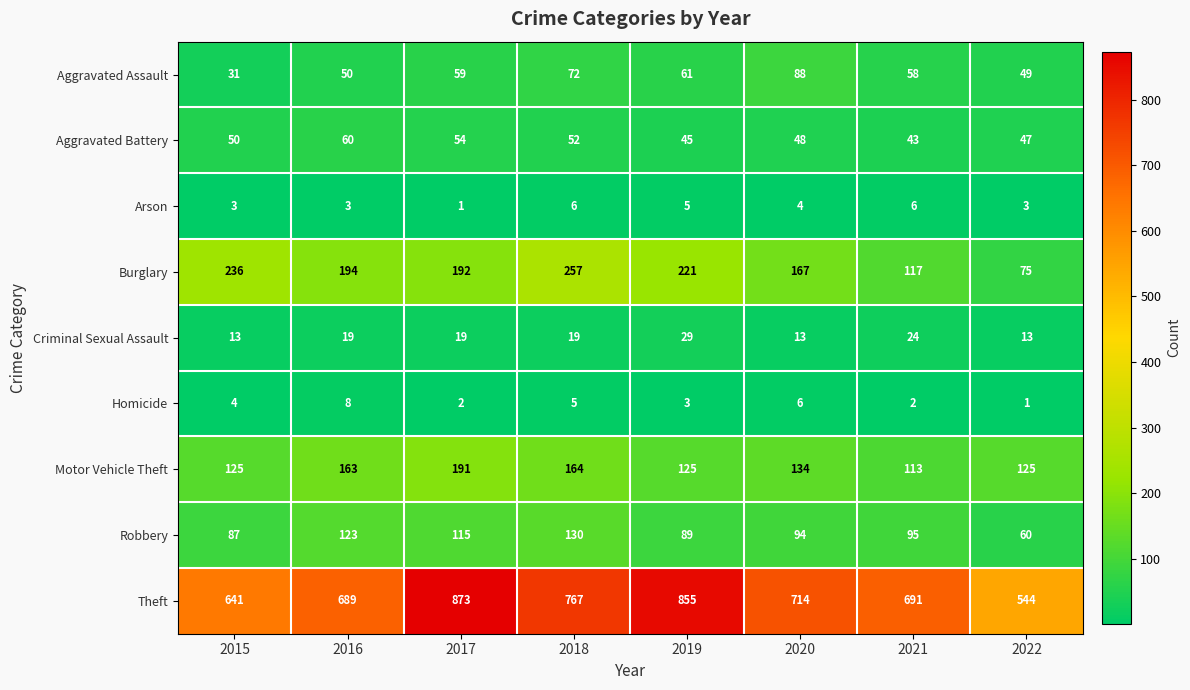

What is the difference between the highest and lowest values at 2021?

689